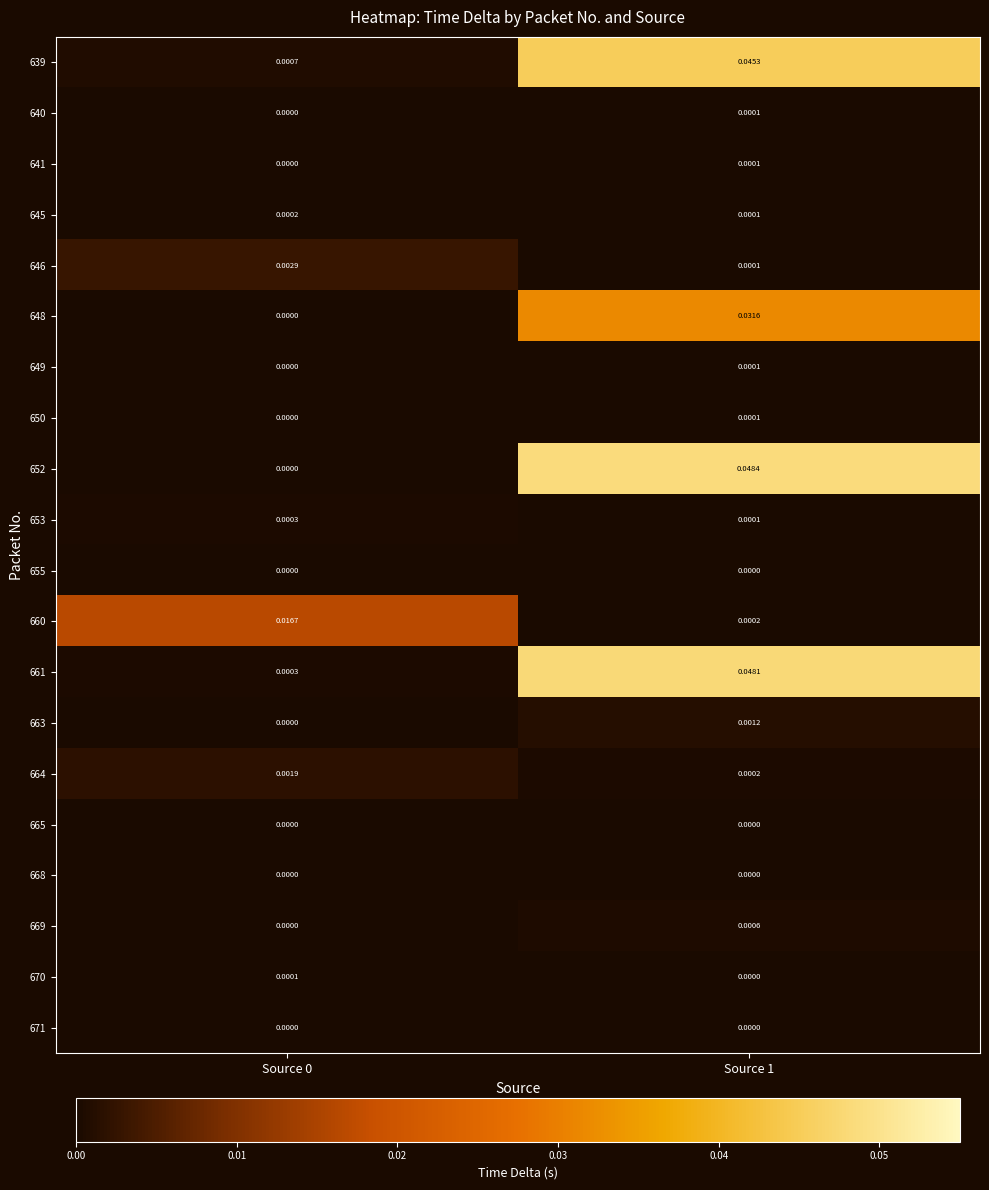

How many data points does each series have?

2